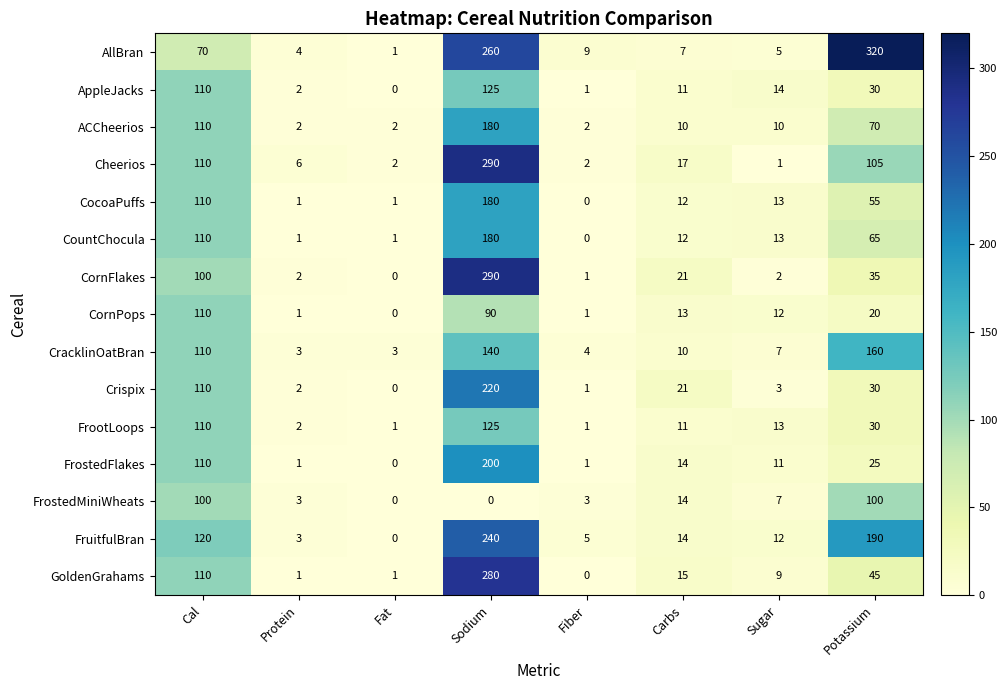

What is the average value of the CountChocula series?

48